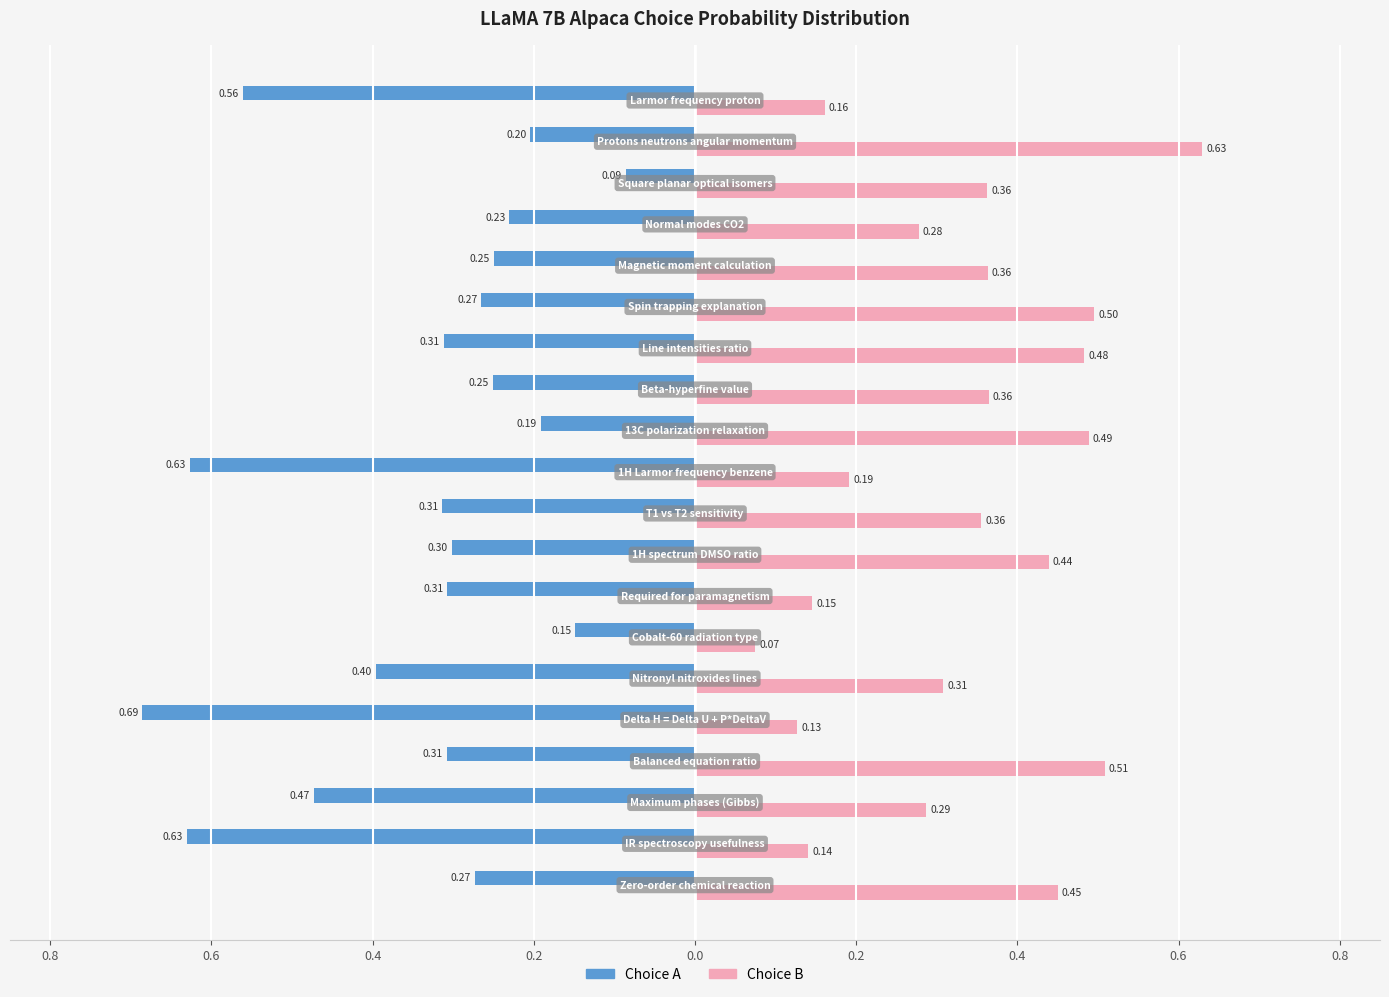

What are all the series names shown in the legend?

Choice A, Choice B